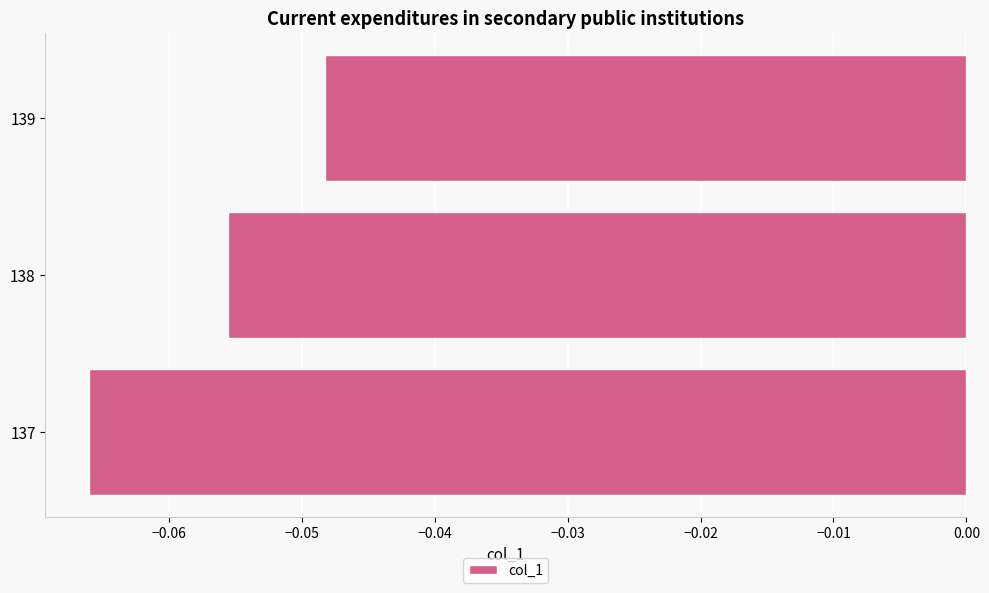

Which category has the highest value across all series?

139